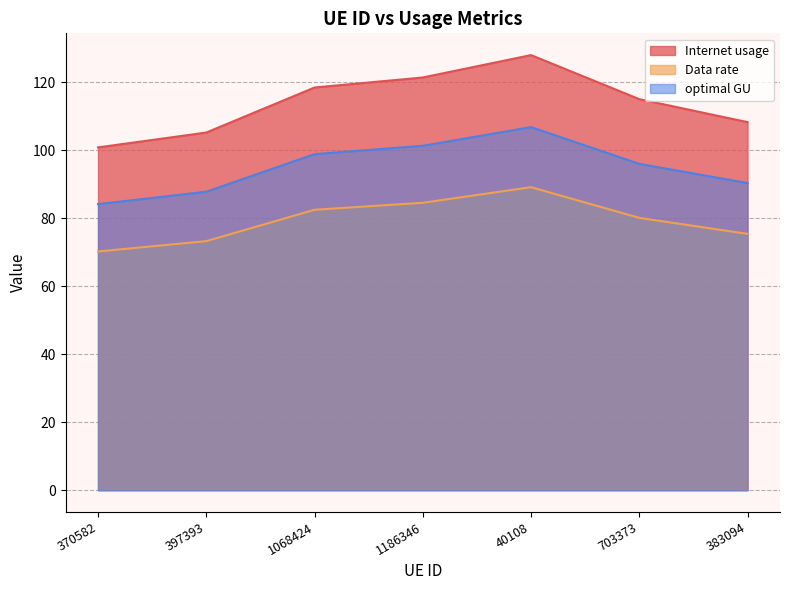

Which category has the highest value across all series?

40108